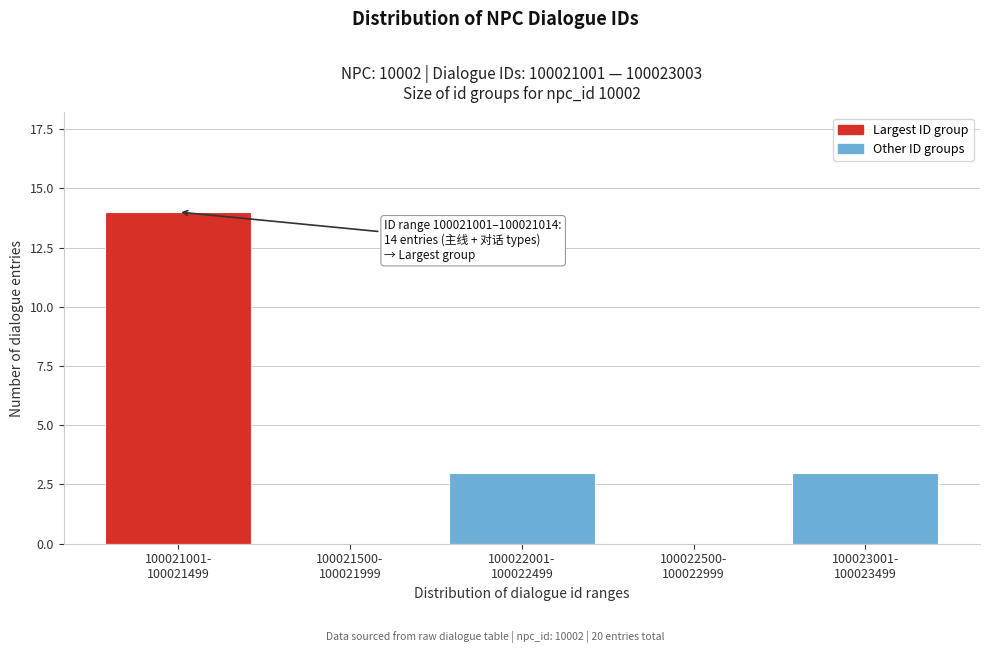

What is the maximum value shown in the chart?

14